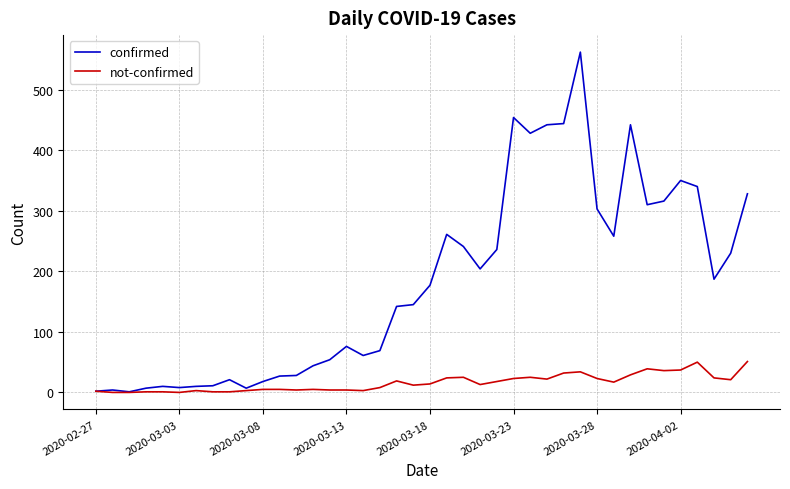

How many values in the not-confirmed series are below 14?

20